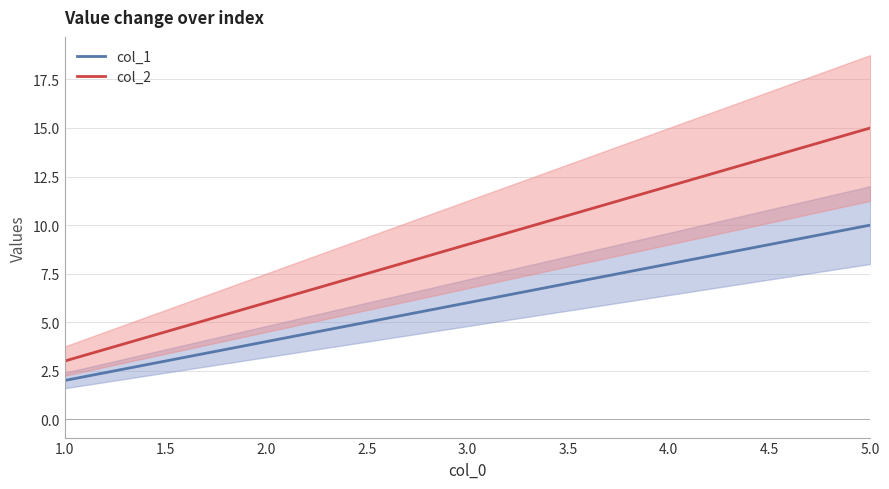

What is the difference between the maximum and minimum values in the col_2 mean series?

12